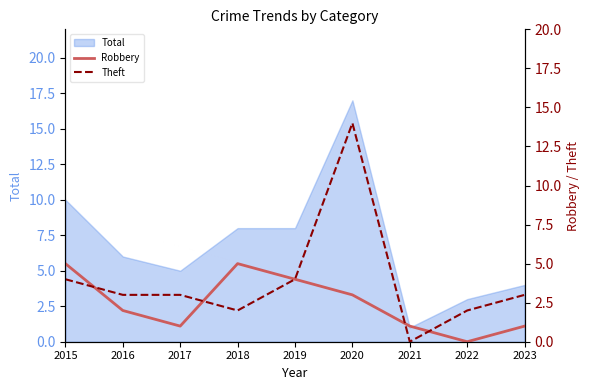

The Robbery series shows 1 at 2023. True or false?

True